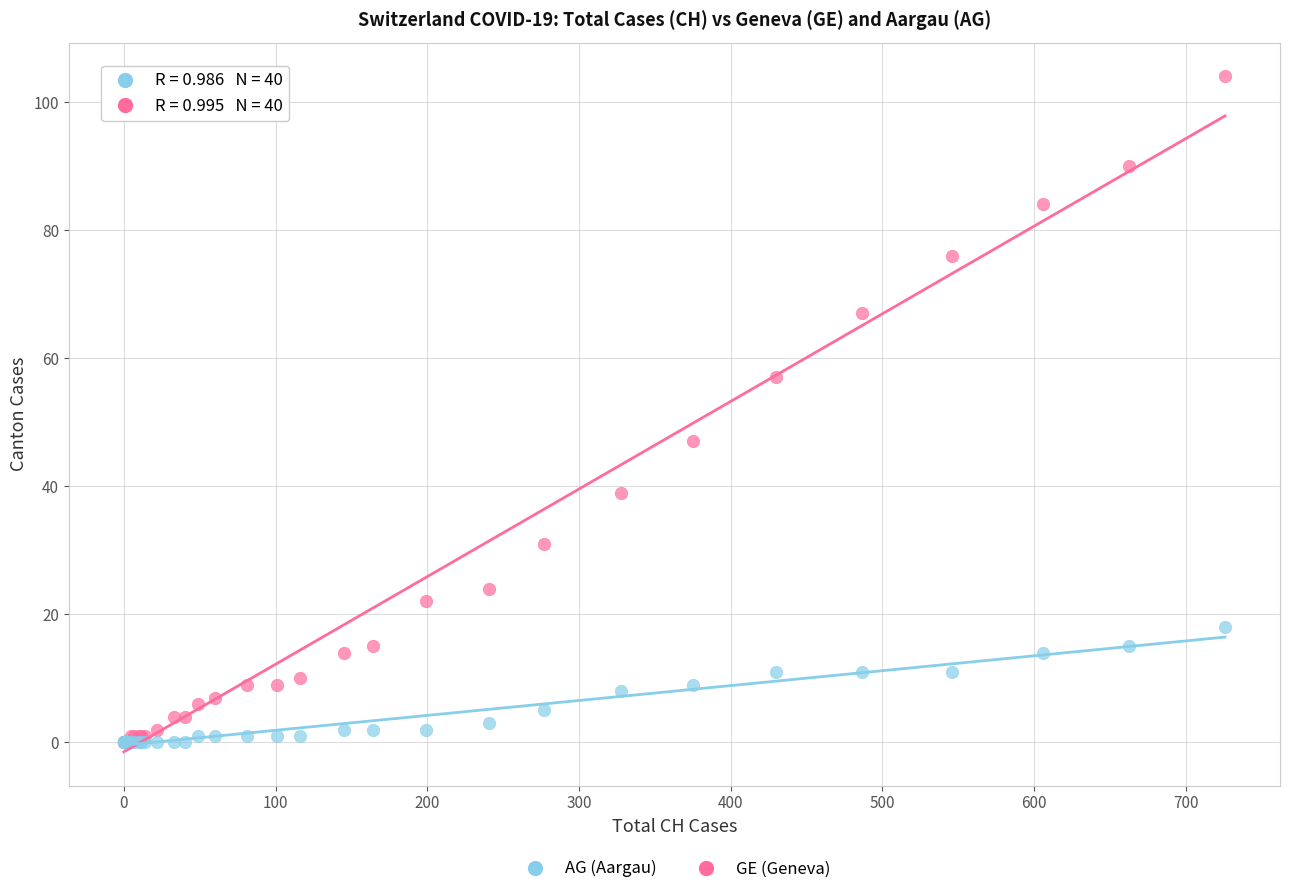

What are all the series names shown in the legend?

AG (Aargau), GE (Geneva)